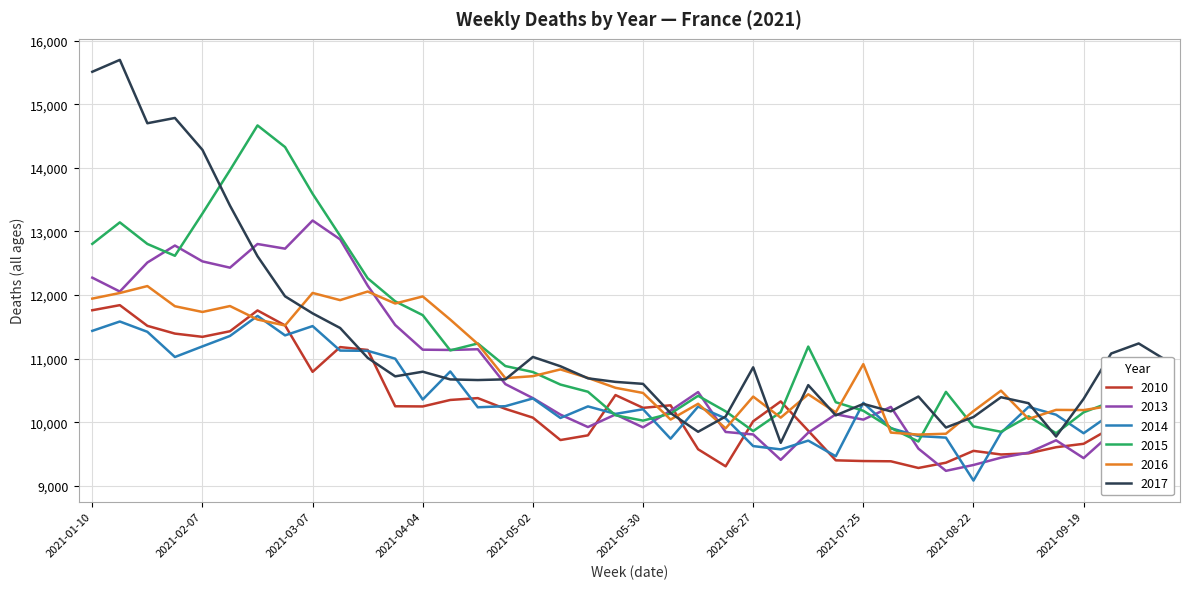

Which series has the widest spread of values?

2017